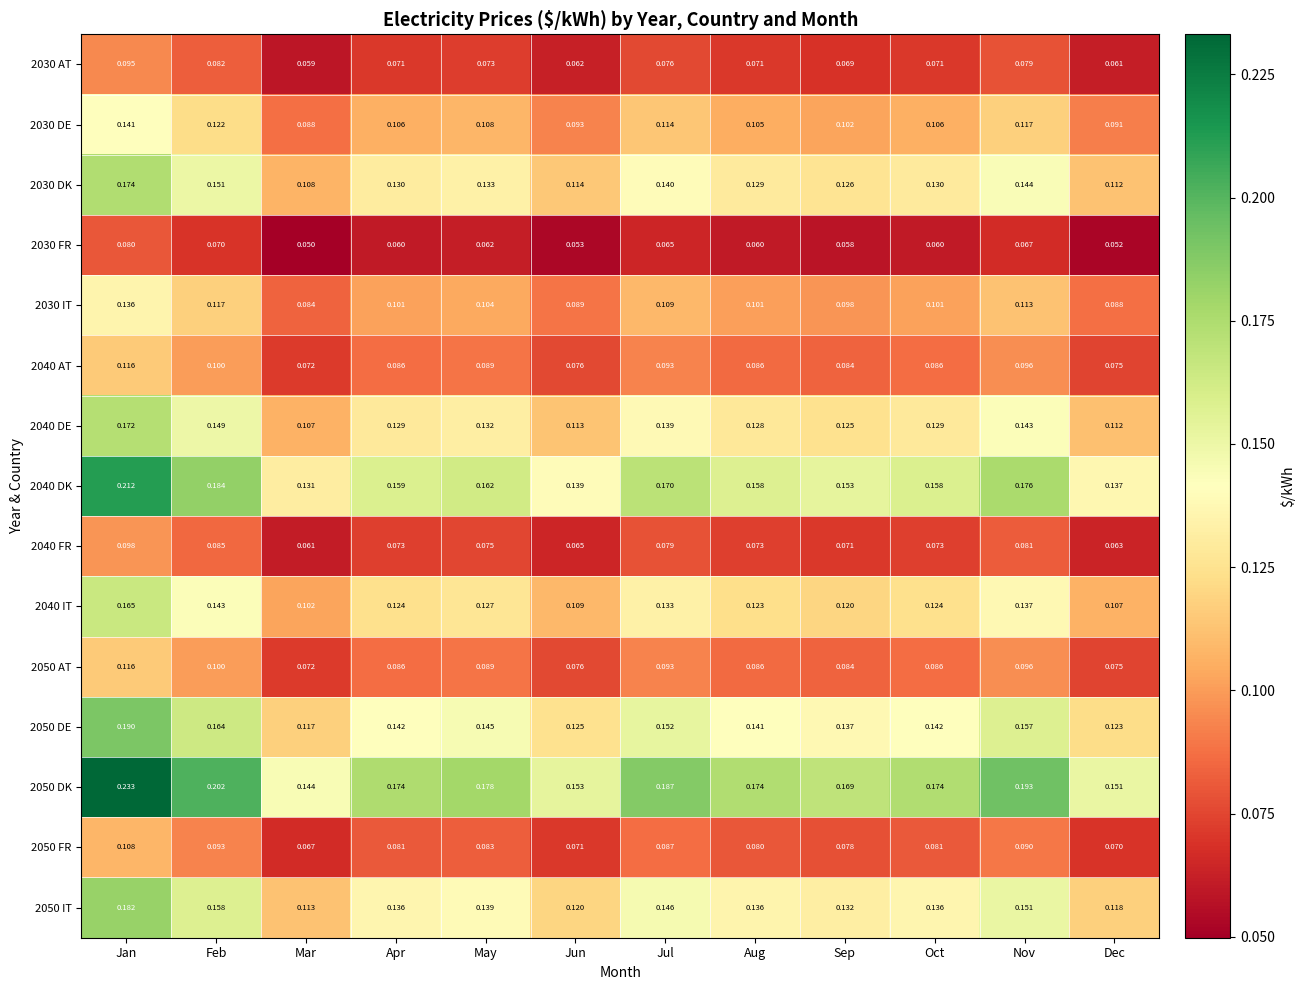

What is the difference between the highest and lowest values at Apr?

0.1